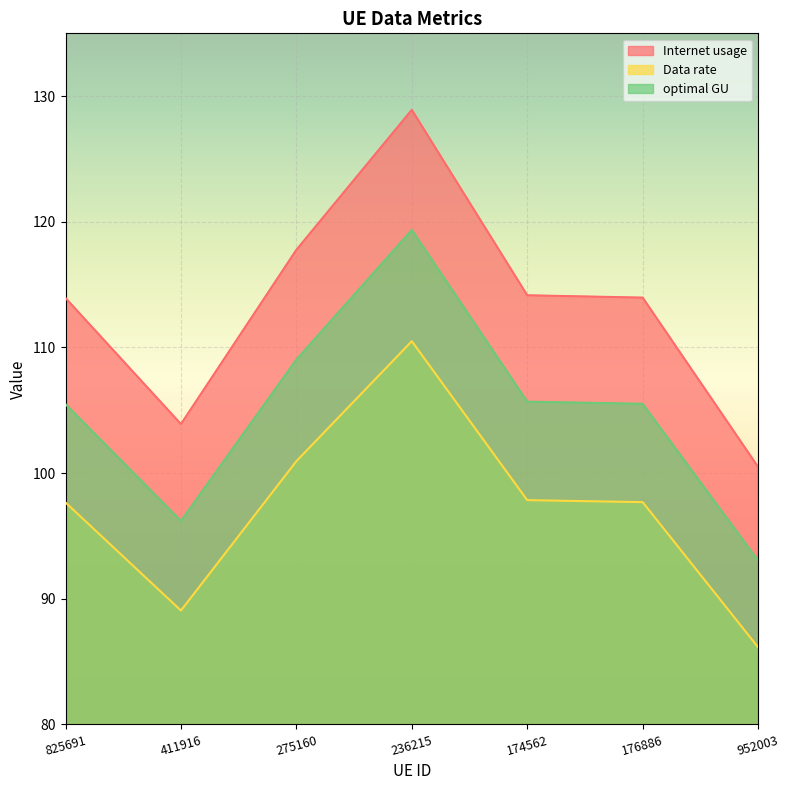

What position from the right is 236215?

4